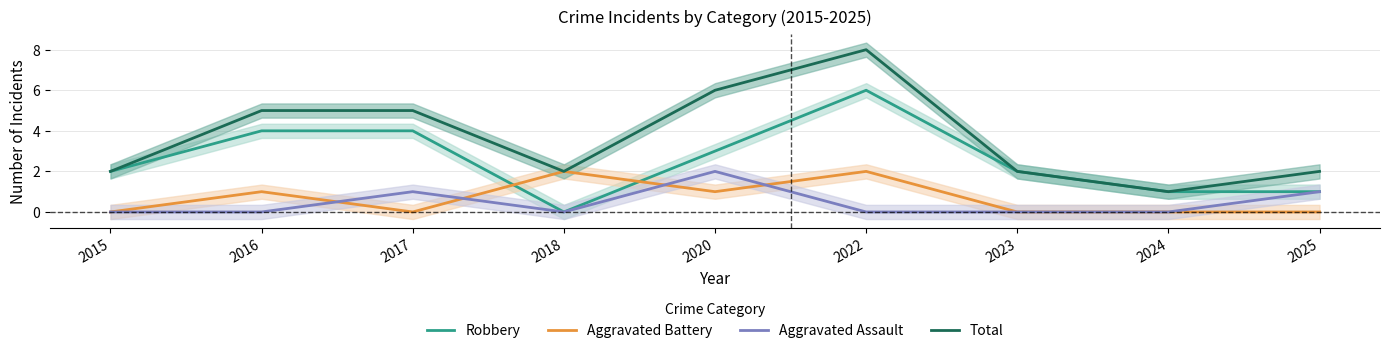

How many data points does each series have?

9